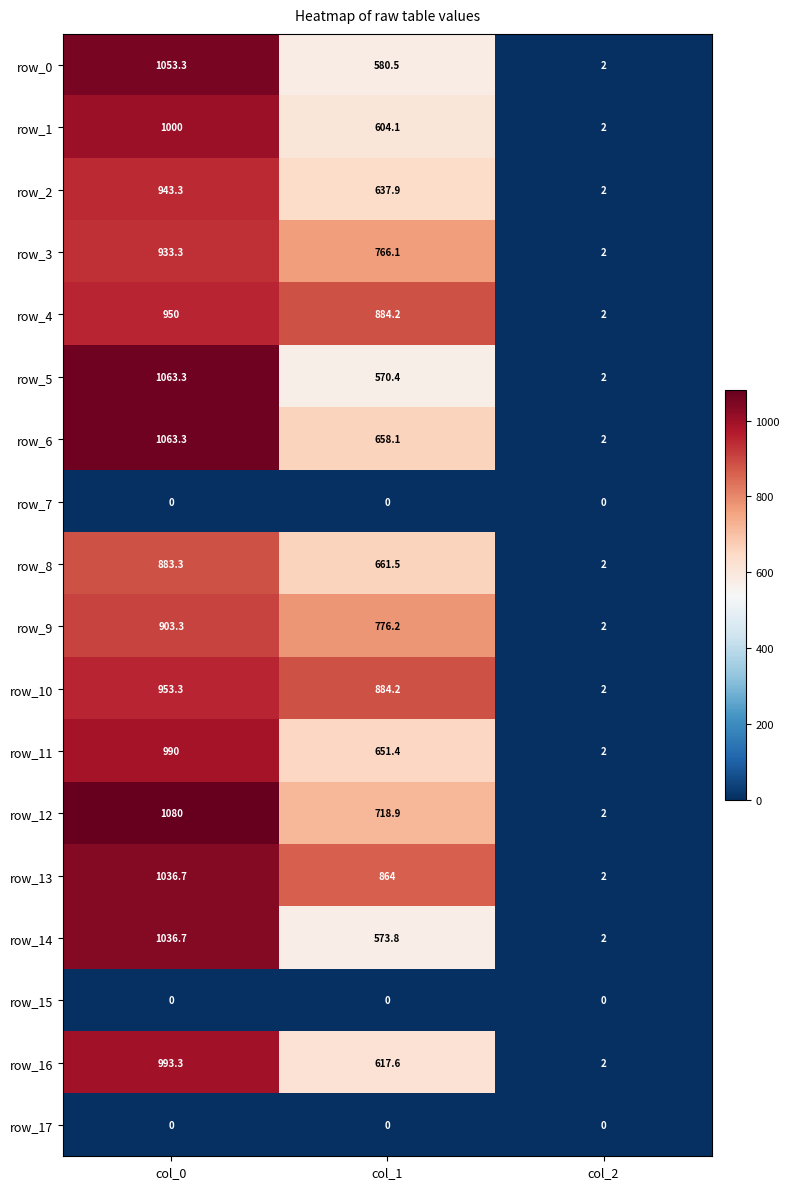

At which label does row_3 first exceed 766?

col_0